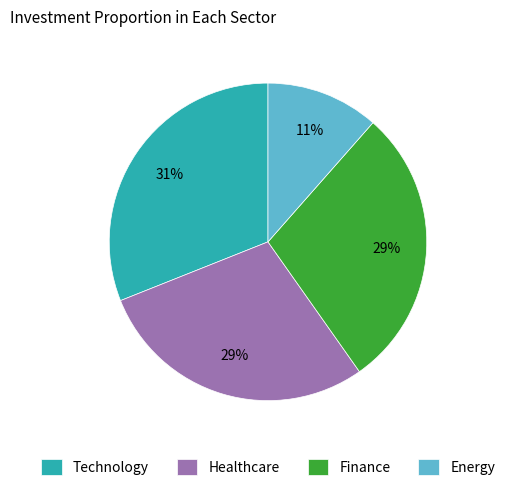

Is it true that Technology is 36% of the pie?

False